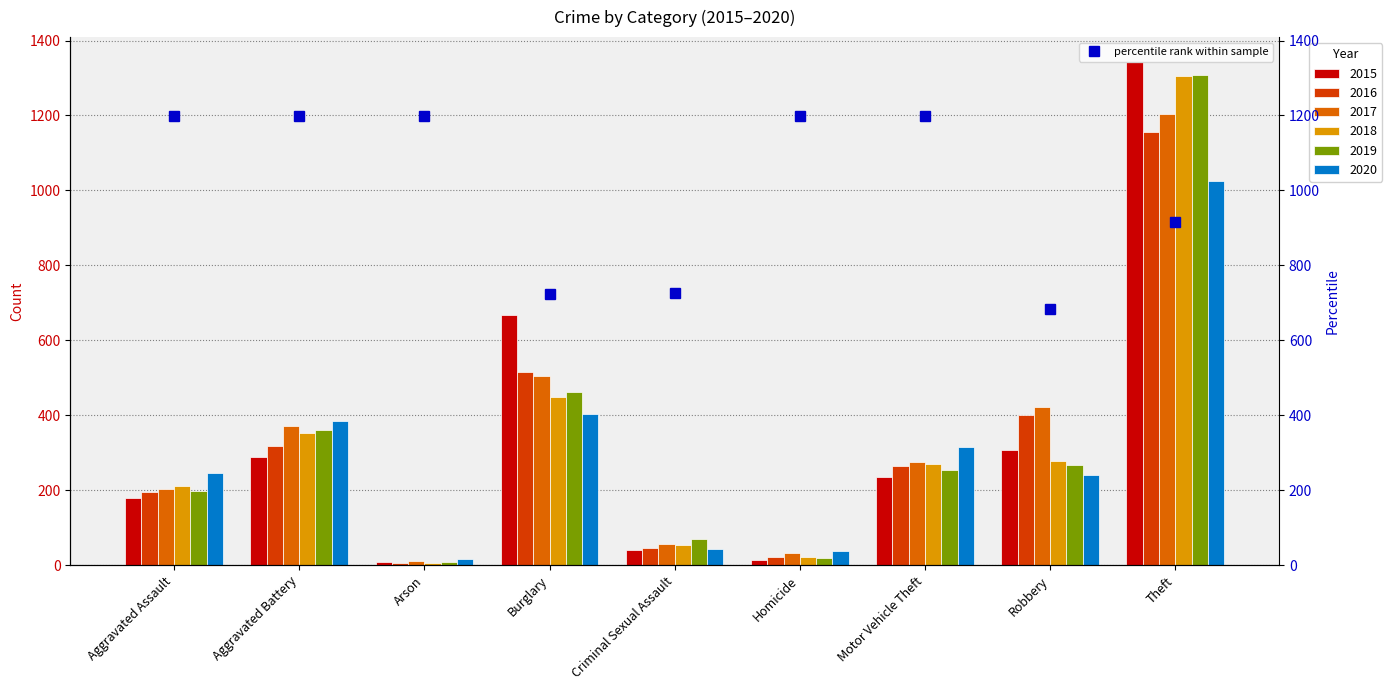

What is the maximum value shown in the chart?

1197.7